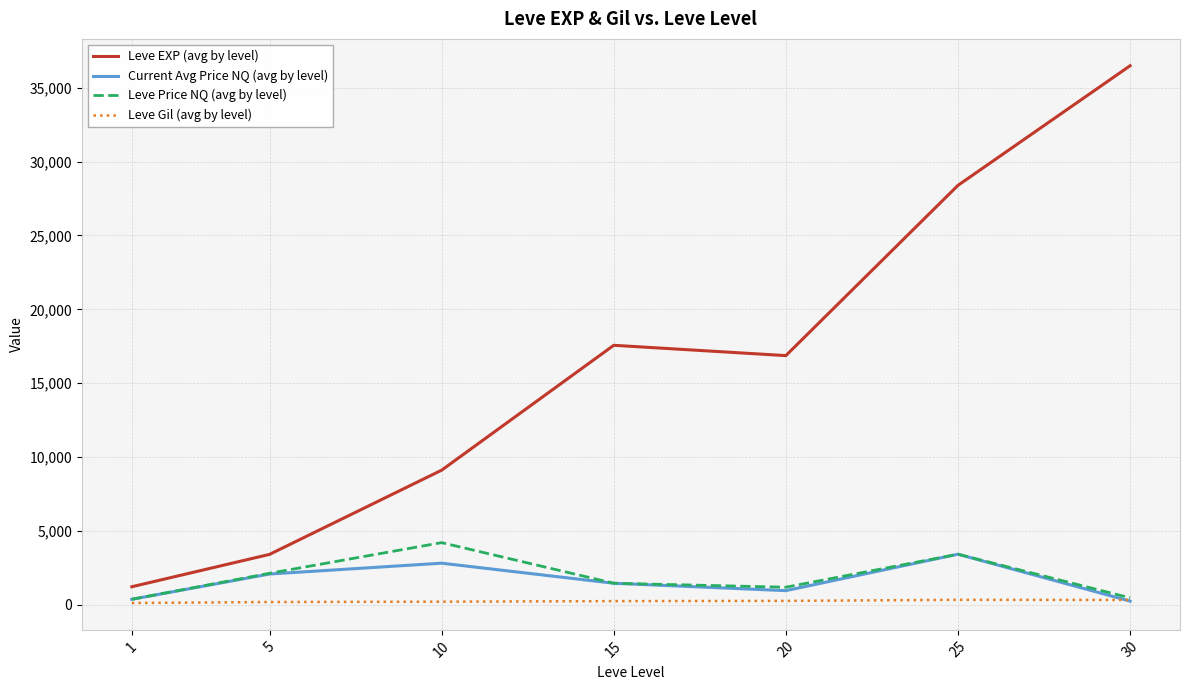

Which series has the largest range (max minus min)?

Leve EXP (avg by level)